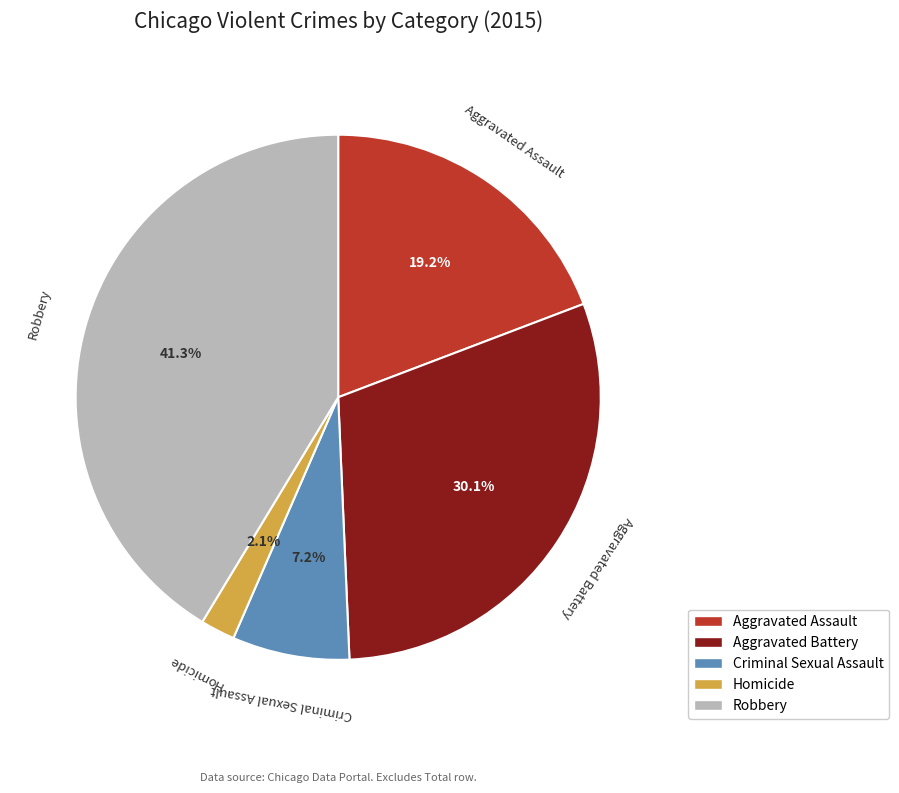

How many slices are in this pie chart?

5